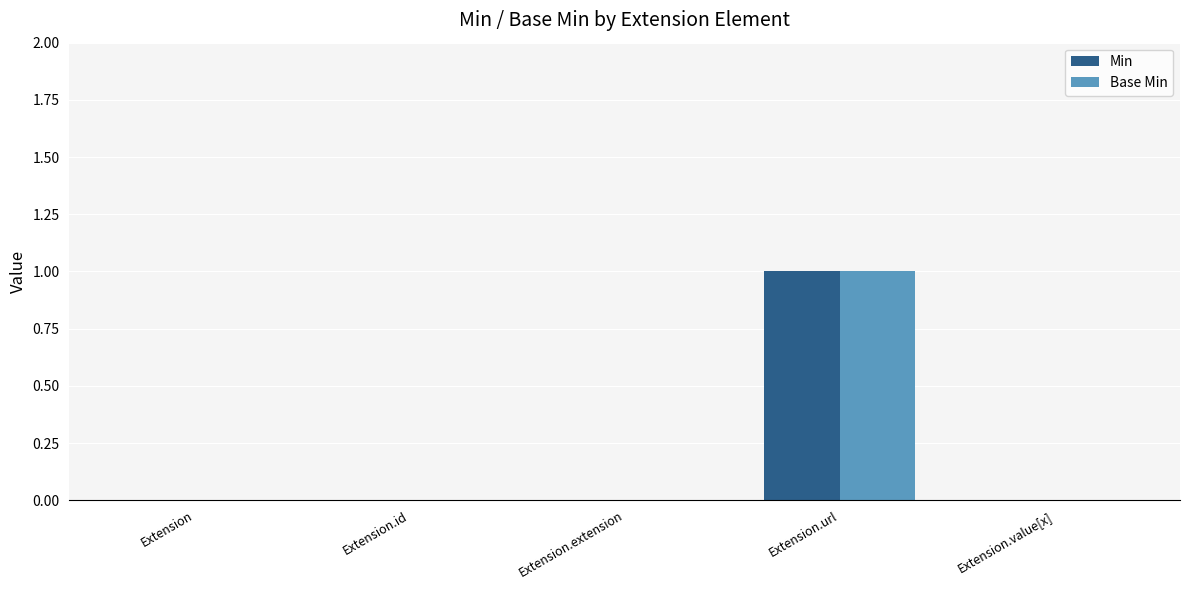

The Base Min series shows 1 at Extension.value[x]. True or false?

False